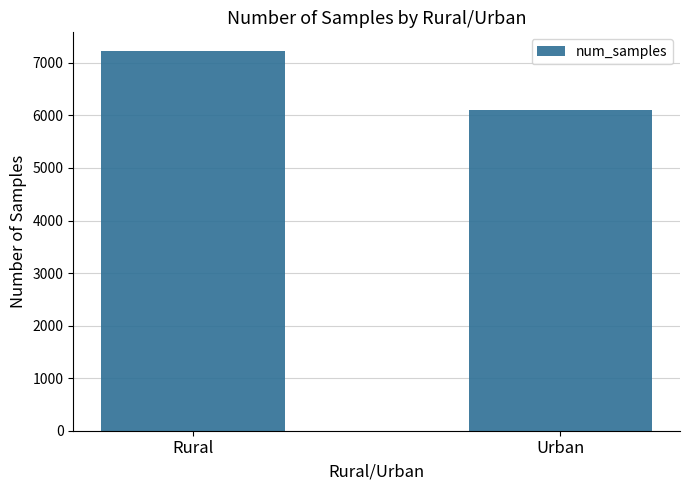

What value does the data have at Rural?

7220